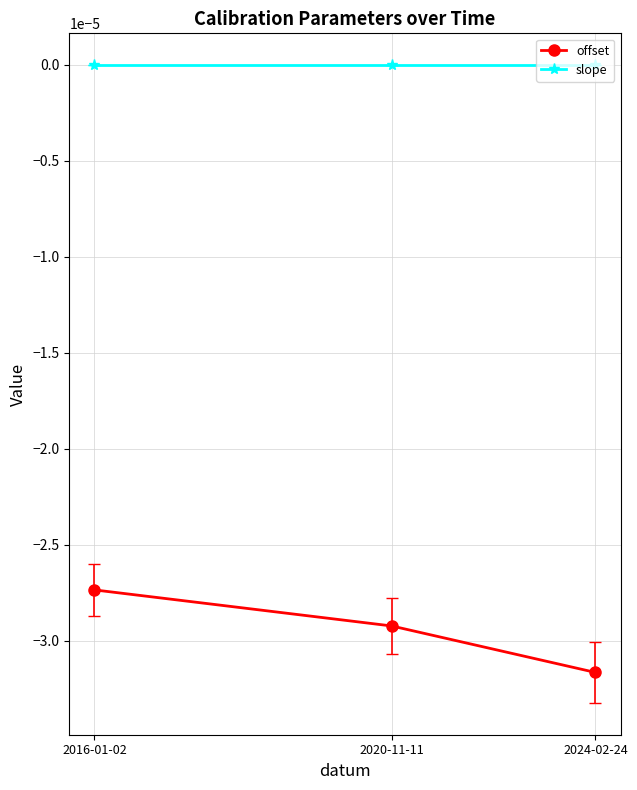

Does the chart display data point markers on the line(s)?

Yes